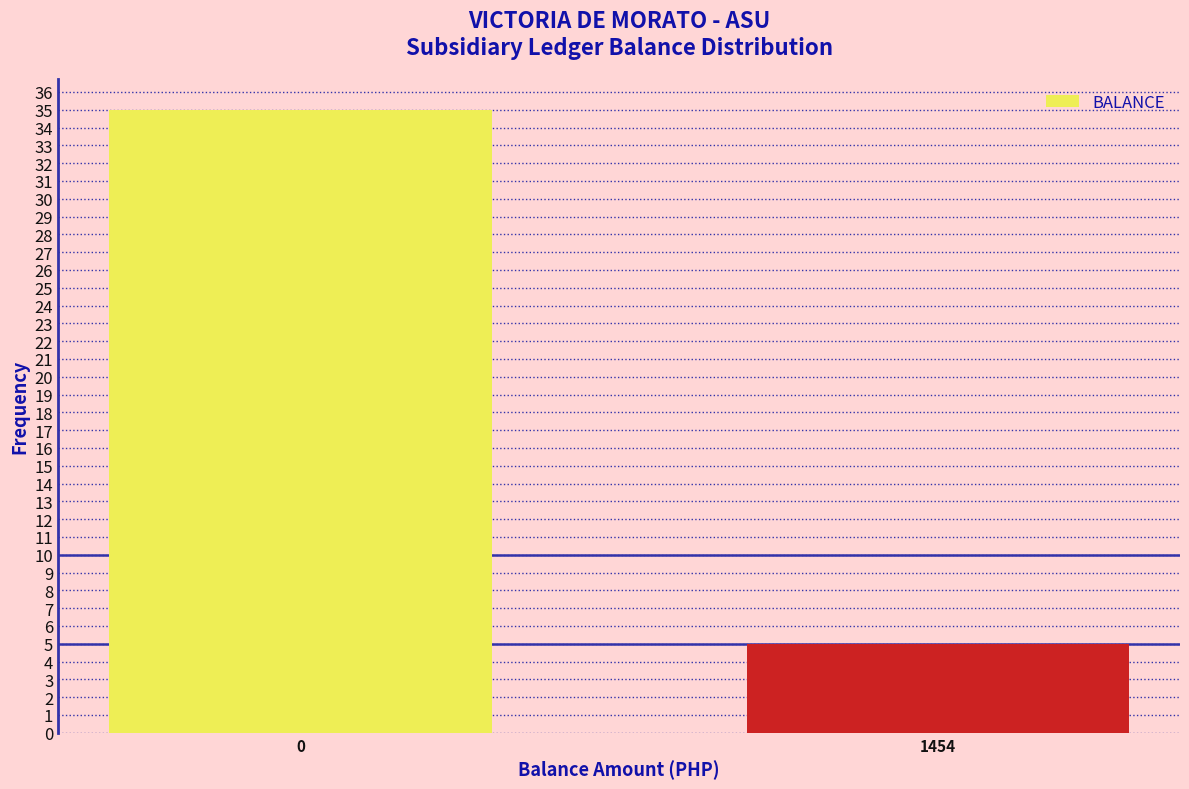

Reading left to right, extract all data points from this chart.

0=35	1454=5